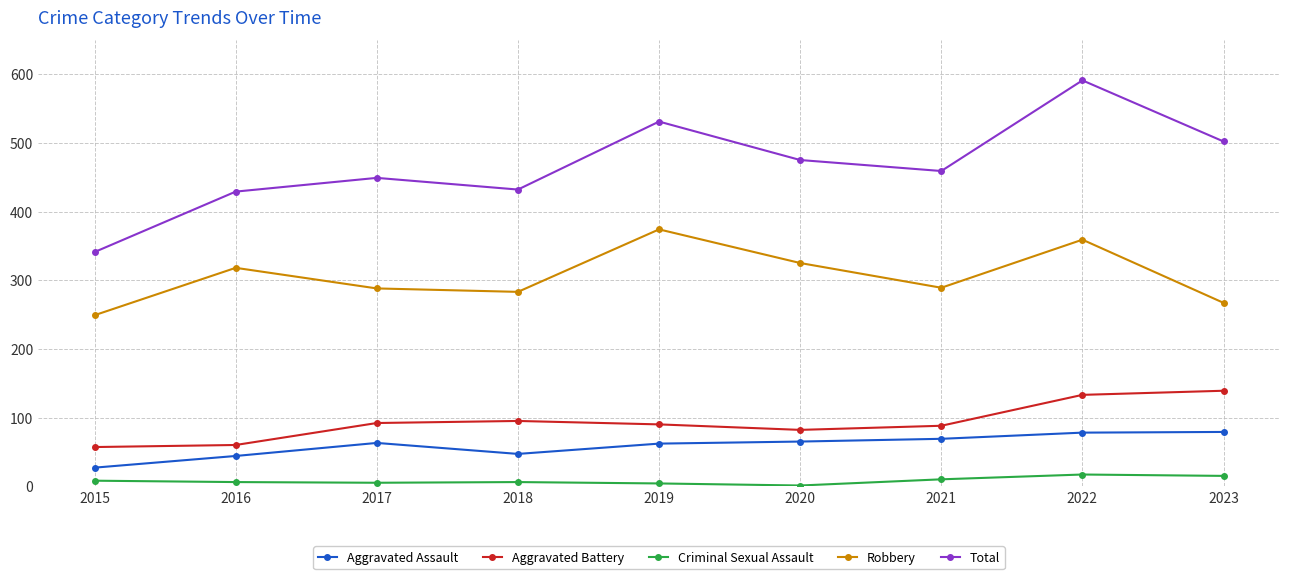

At 2018, list the series in order from largest to smallest.

Total, Robbery, Aggravated Battery, Aggravated Assault, Criminal Sexual Assault